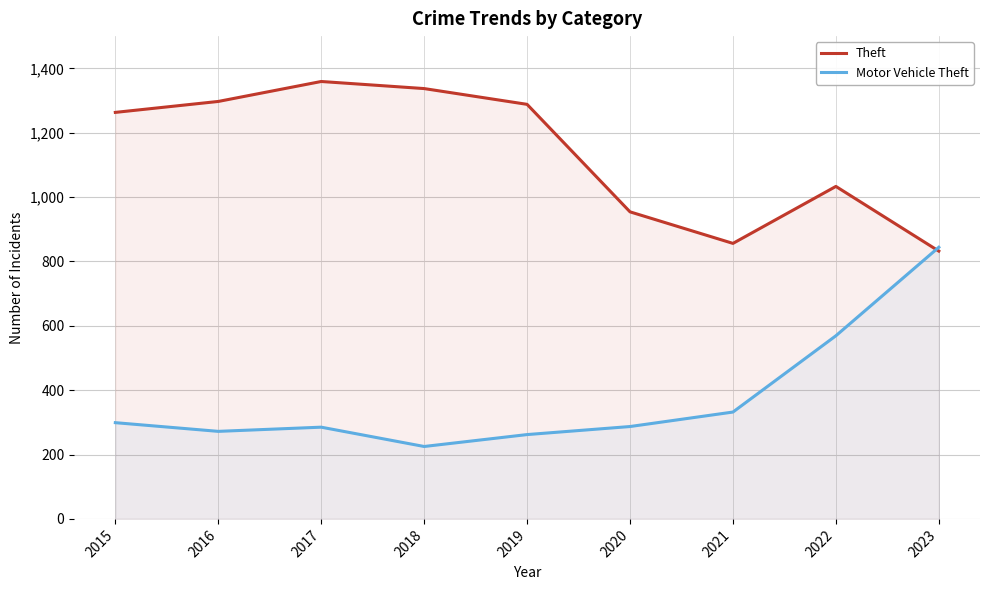

At 2017, list the series in order from largest to smallest.

Theft, Motor Vehicle Theft